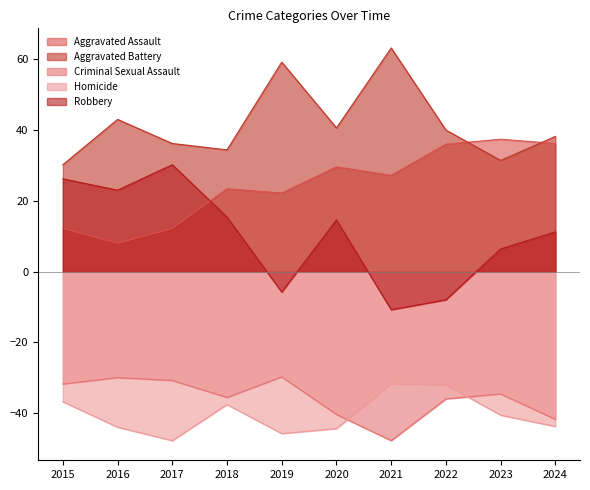

Rank the series by their maximum value, from lowest to highest.

Homicide, Criminal Sexual Assault, Robbery, Aggravated Assault, Aggravated Battery